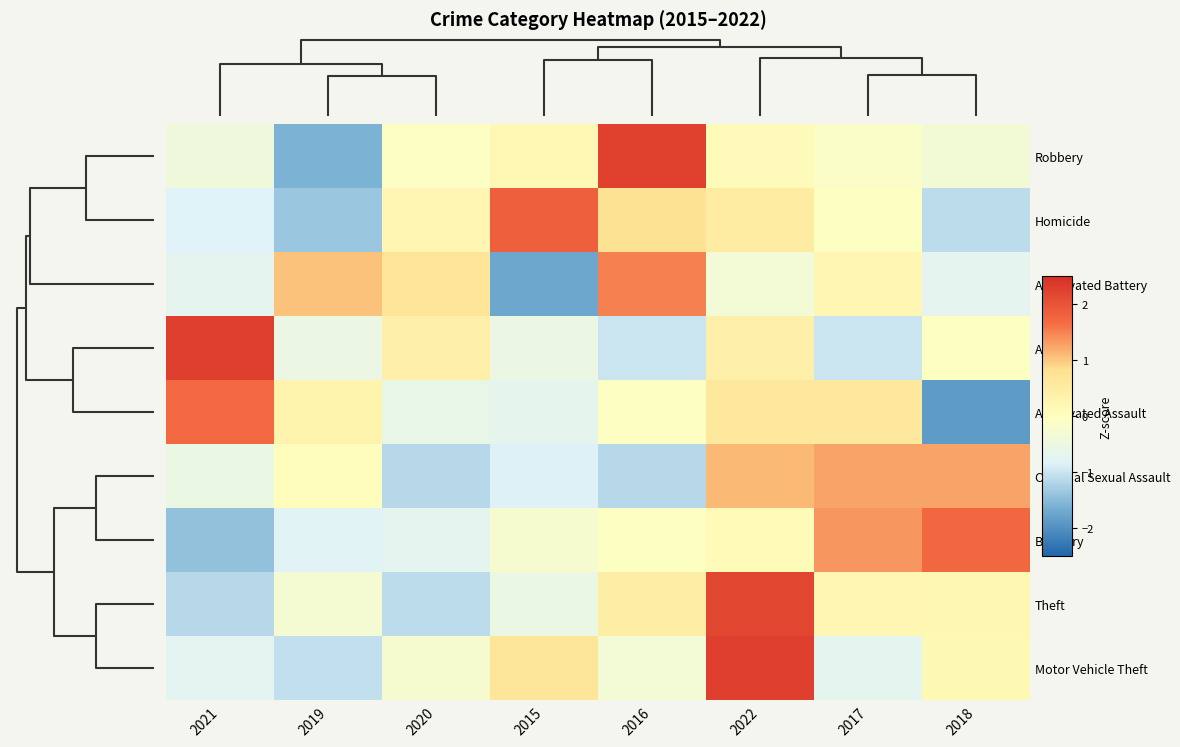

Reading left to right, what are all the values shown in this chart?

Robbery: 2021=-0.4	2019=-1.6	2020=-0.1	2015=0.2	2016=2.3	2022=0.1	2017=-0.1	2018=-0.3
Homicide: 2021=-0.8	2019=-1.4	2020=0.2	2015=1.8	2016=0.8	2022=0.5	2017=-0.0	2018=-1.1
Aggravated Battery: 2021=-0.7	2019=1.0	2020=0.7	2015=-1.7	2016=1.5	2022=-0.3	2017=0.2	2018=-0.7
Arson: 2021=2.3	2019=-0.5	2020=0.4	2015=-0.5	2016=-1.0	2022=0.4	2017=-1.0	2018=-0.1
Aggravated Assault: 2021=1.7	2019=0.3	2020=-0.6	2015=-0.7	2016=-0.0	2022=0.6	2017=0.6	2018=-1.9
Criminal Sexual Assault: 2021=-0.5	2019=0.1	2020=-1.1	2015=-0.8	2016=-1.1	2022=1.1	2017=1.3	2018=1.3
Burglary: 2021=-1.4	2019=-0.8	2020=-0.7	2015=-0.3	2016=-0.0	2022=0.1	2017=1.4	2018=1.7
Theft: 2021=-1.1	2019=-0.3	2020=-1.1	2015=-0.5	2016=0.5	2022=2.2	2017=0.2	2018=0.2
Motor Vehicle Theft: 2021=-0.7	2019=-1.1	2020=-0.2	2015=0.7	2016=-0.3	2022=2.3	2017=-0.7	2018=0.2